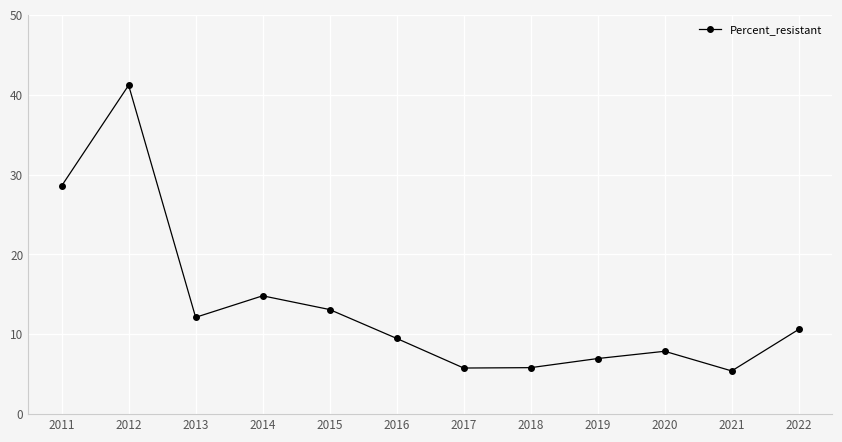

How many values are below 10?

6